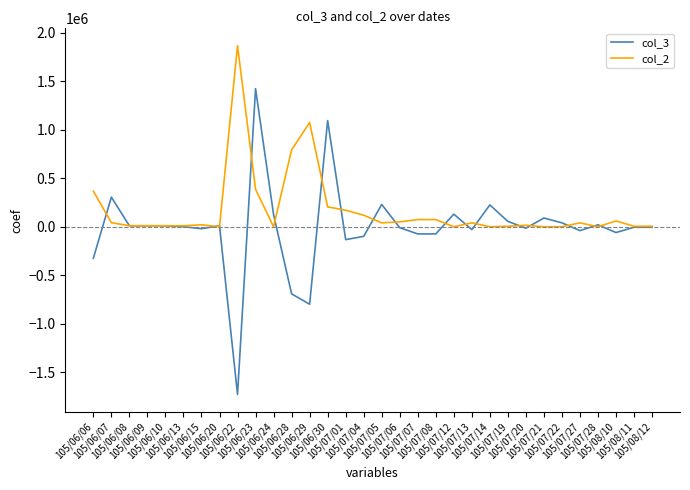

What is the greatest value displayed?

1866000